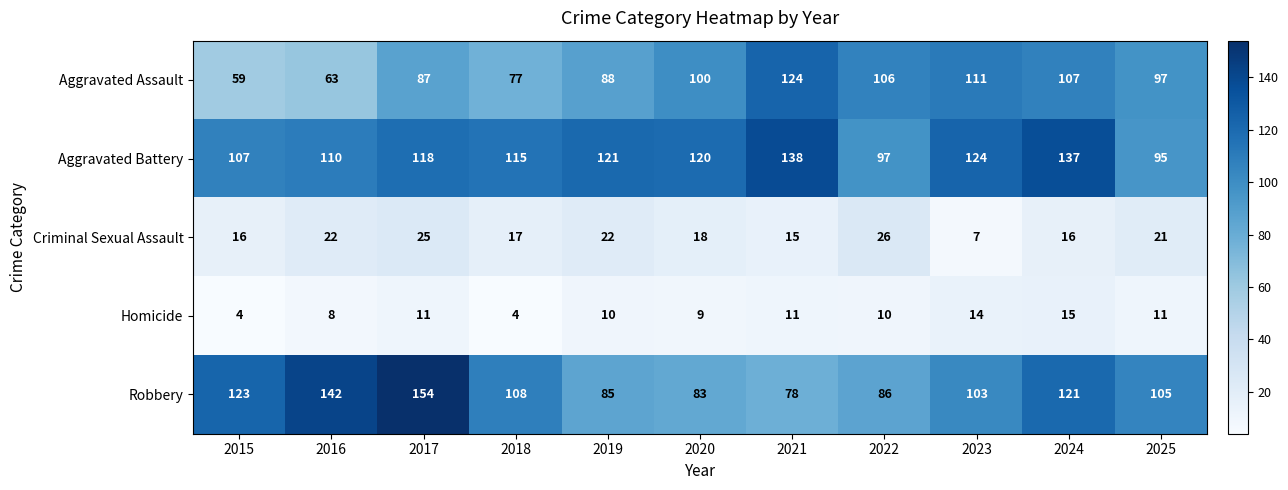

The value of Criminal Sexual Assault at 2021 is 20. True or false?

False